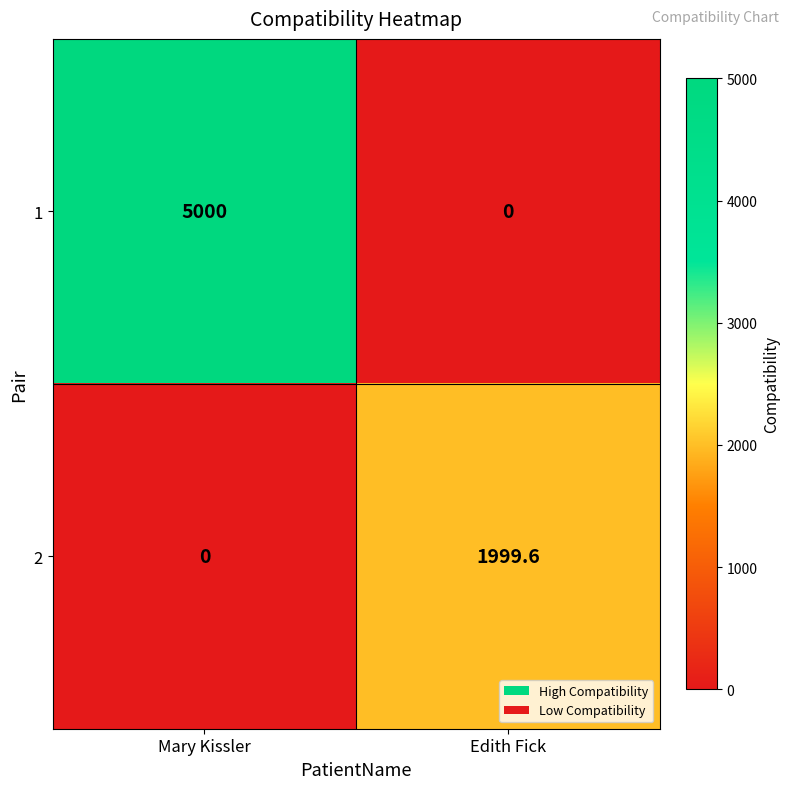

At which label does 2 first exceed 1999?

Edith Fick